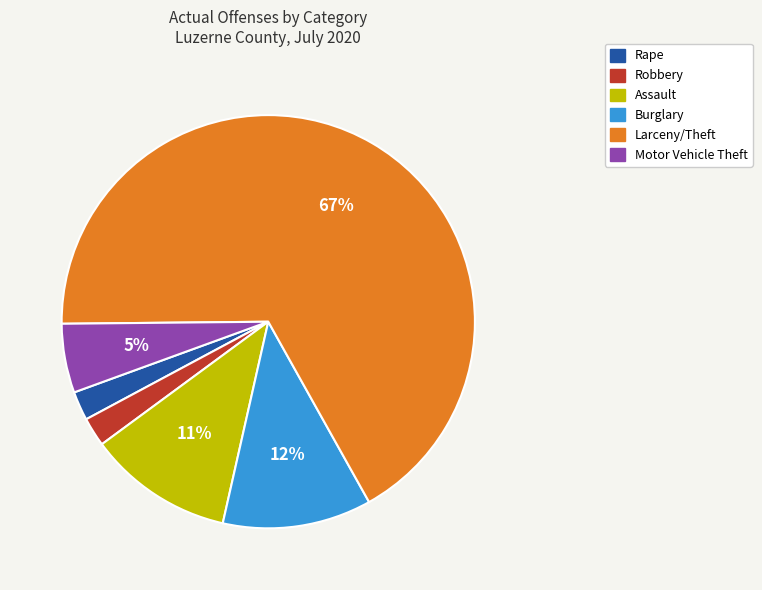

To the nearest percent, what percentage of the pie is Burglary?

12%